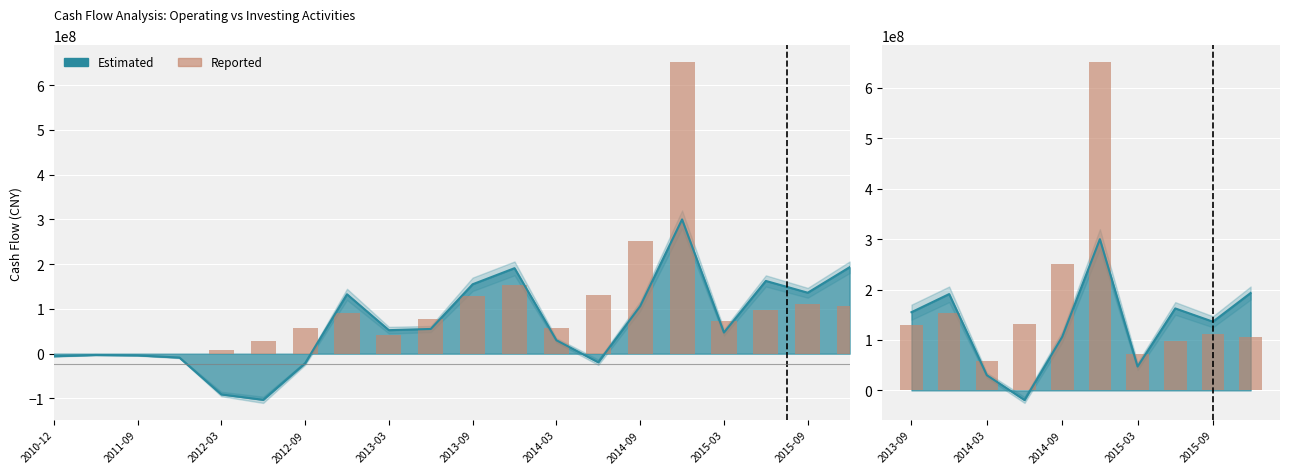

Count the number of values greater than 129148605.

5